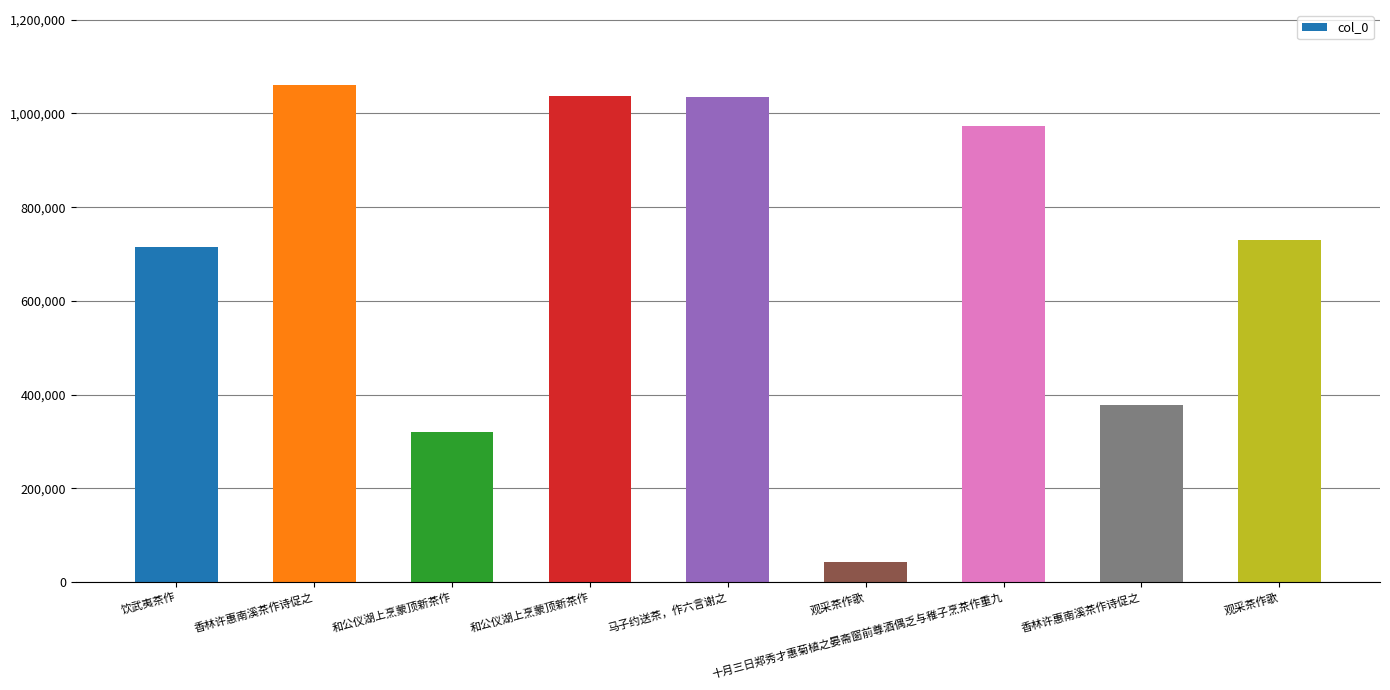

What is the label of the 5th bar from the left?

马子约送茶，作六言谢之